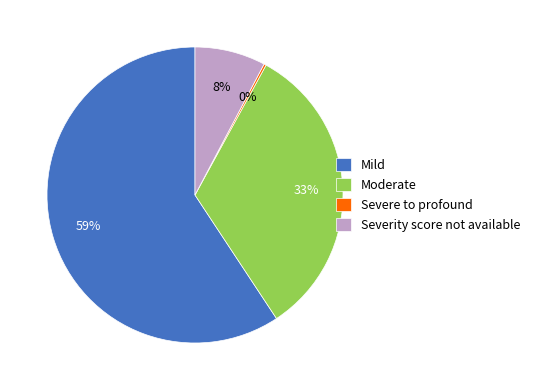

Is there a majority slice in this chart?

Yes